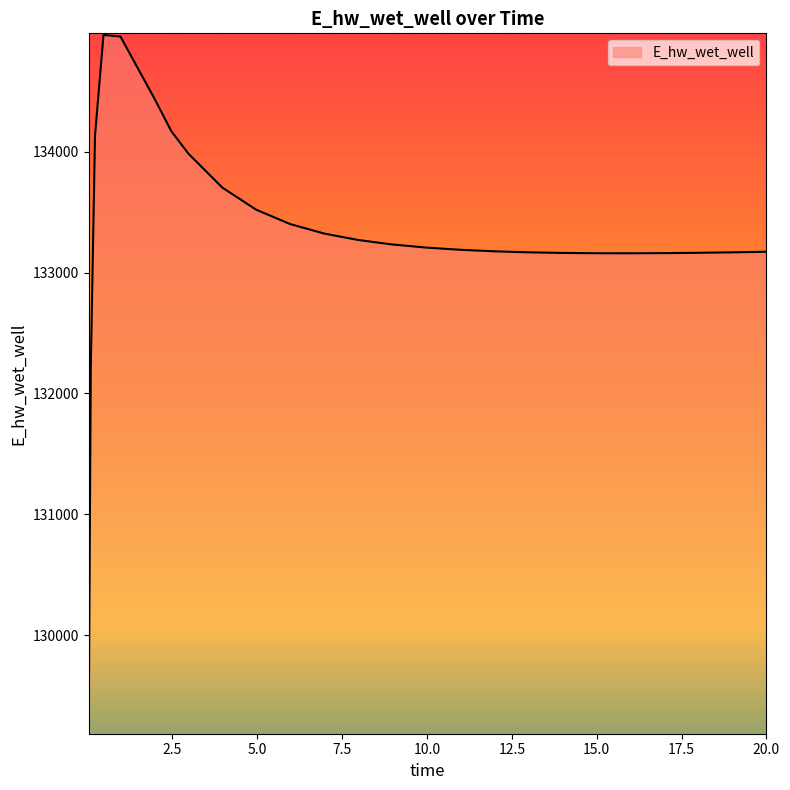

What is the minimum value shown in the chart?

129196.1